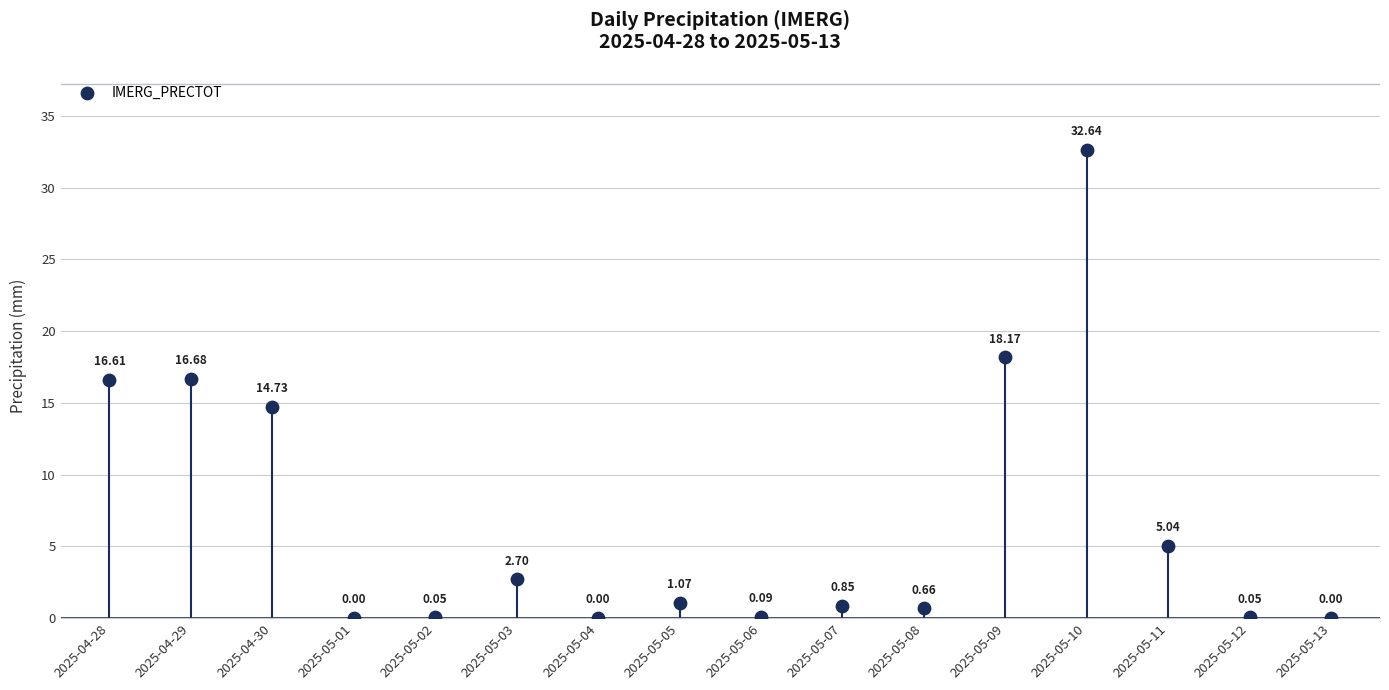

Count the number of points in this scatter plot.

16